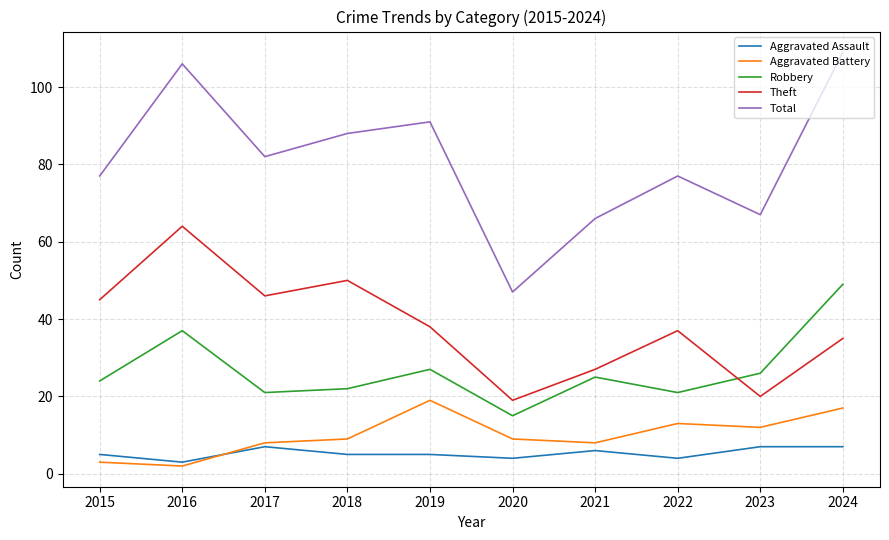

Reading right to left, what are all the values shown in this chart?

Aggravated Assault: 7	7	4	6	4	5	5	7	3	5
Aggravated Battery: 17	12	13	8	9	19	9	8	2	3
Robbery: 49	26	21	25	15	27	22	21	37	24
Theft: 35	20	37	27	19	38	50	46	64	45
Total: 109	67	77	66	47	91	88	82	106	77